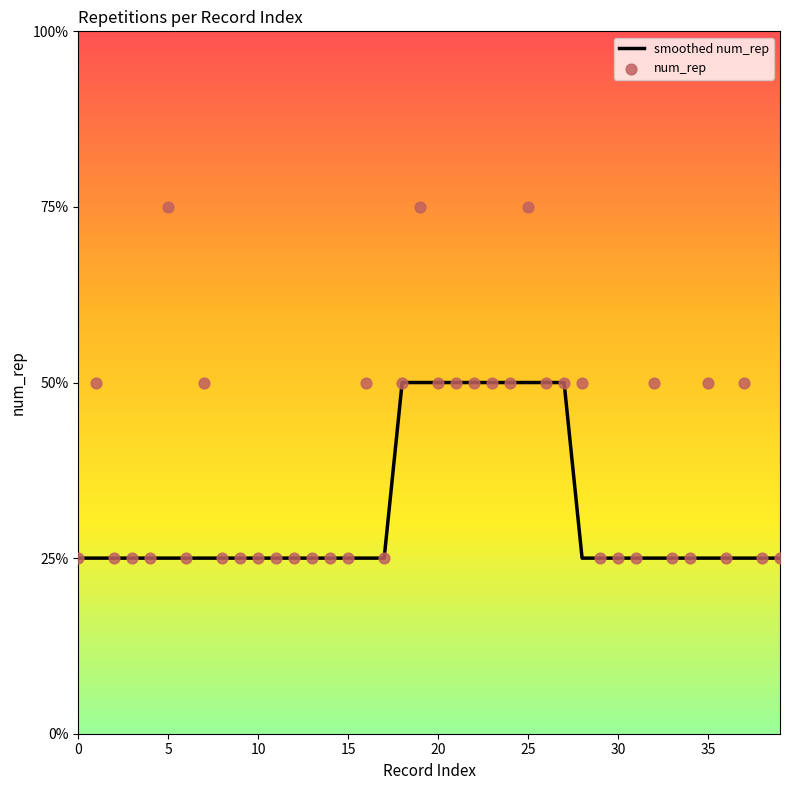

What is the total value across all series at 24?

4